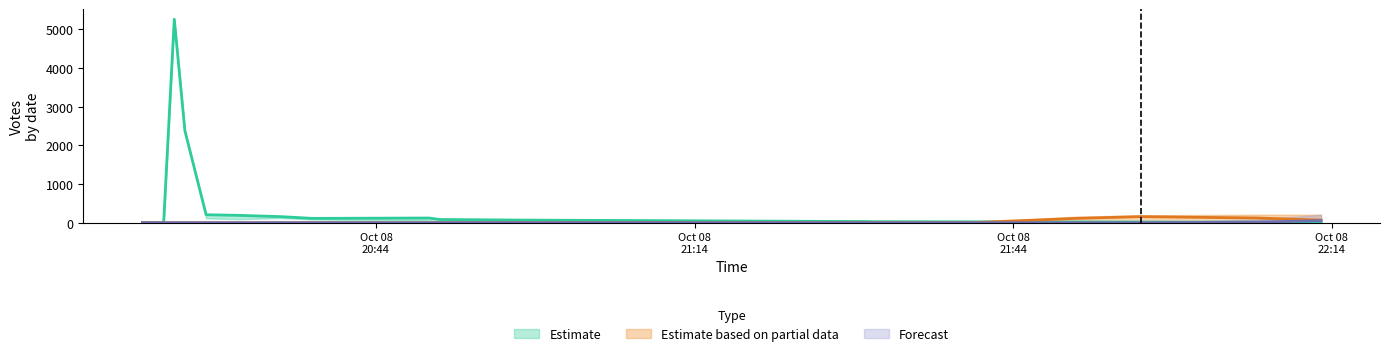

At which category does Votes_upper reach its first local peak?

2019-10-08 20:25